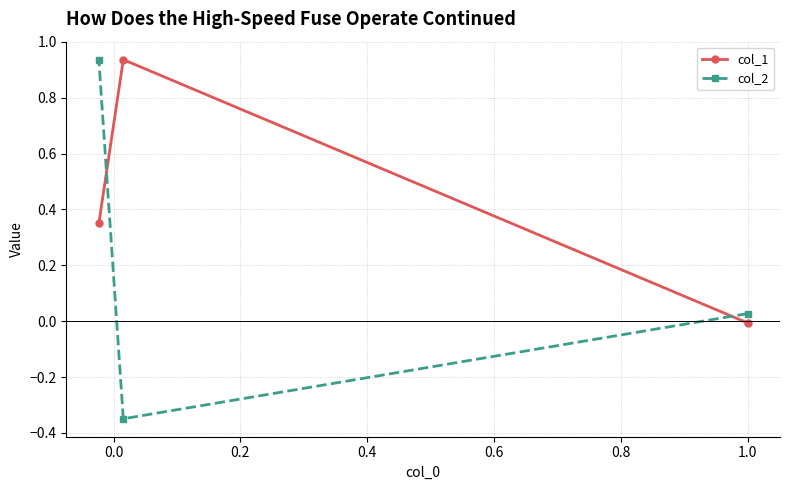

Which series has the largest total across all categories?

col_1